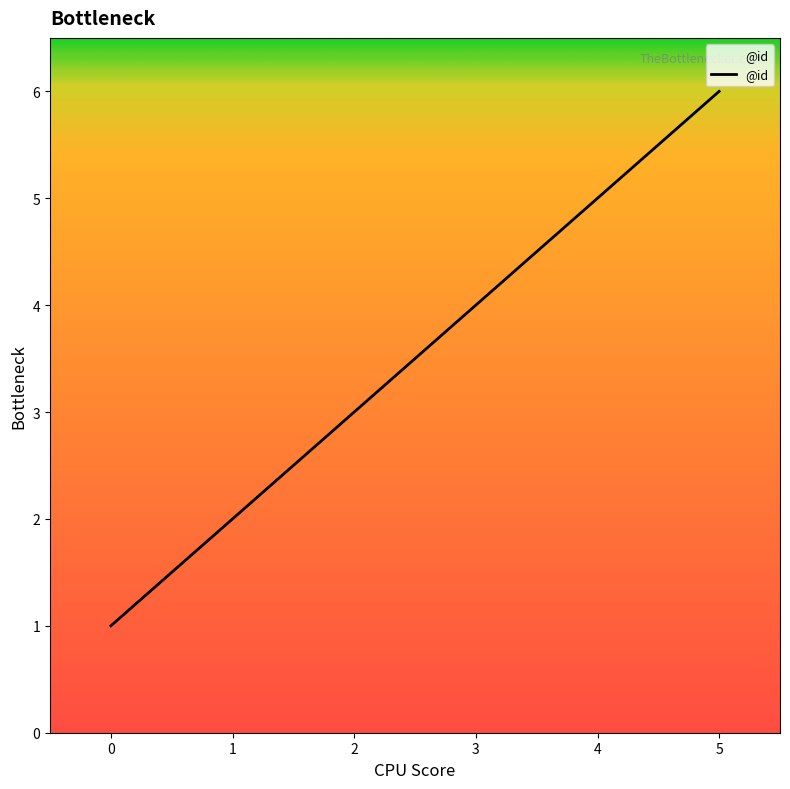

How many lines are shown in the chart?

1